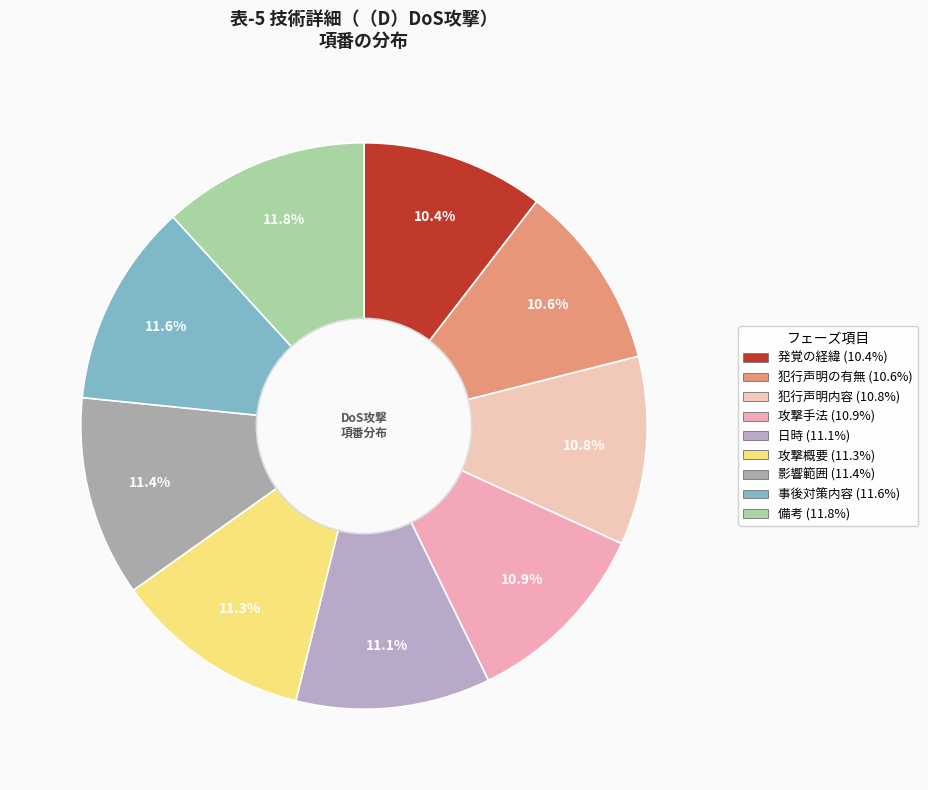

How many segments does this pie chart have?

9